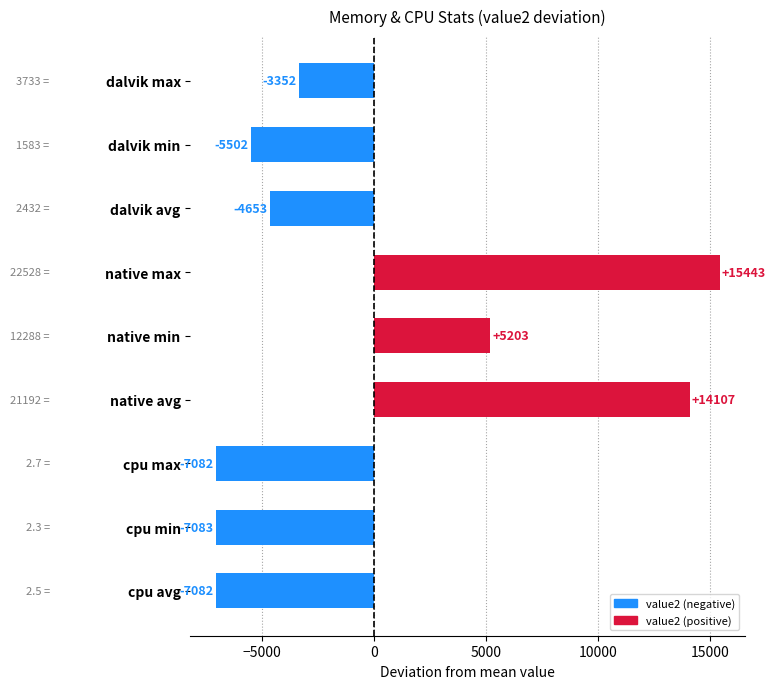

What is the label of the 9th bar from the top?

cpu avg